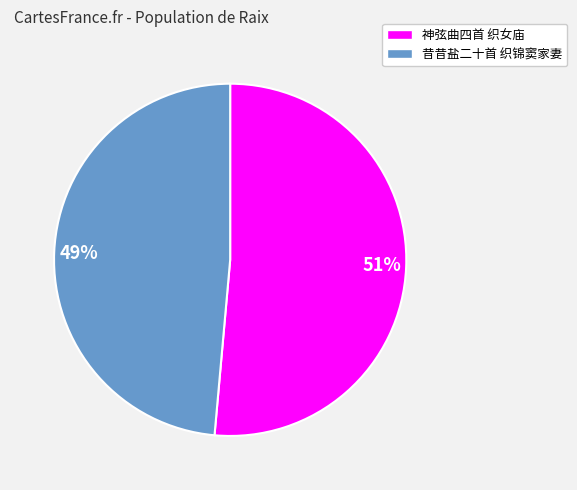

Is it true that 昔昔盐二十首 织锦窦家妻 is 38% of the pie?

False